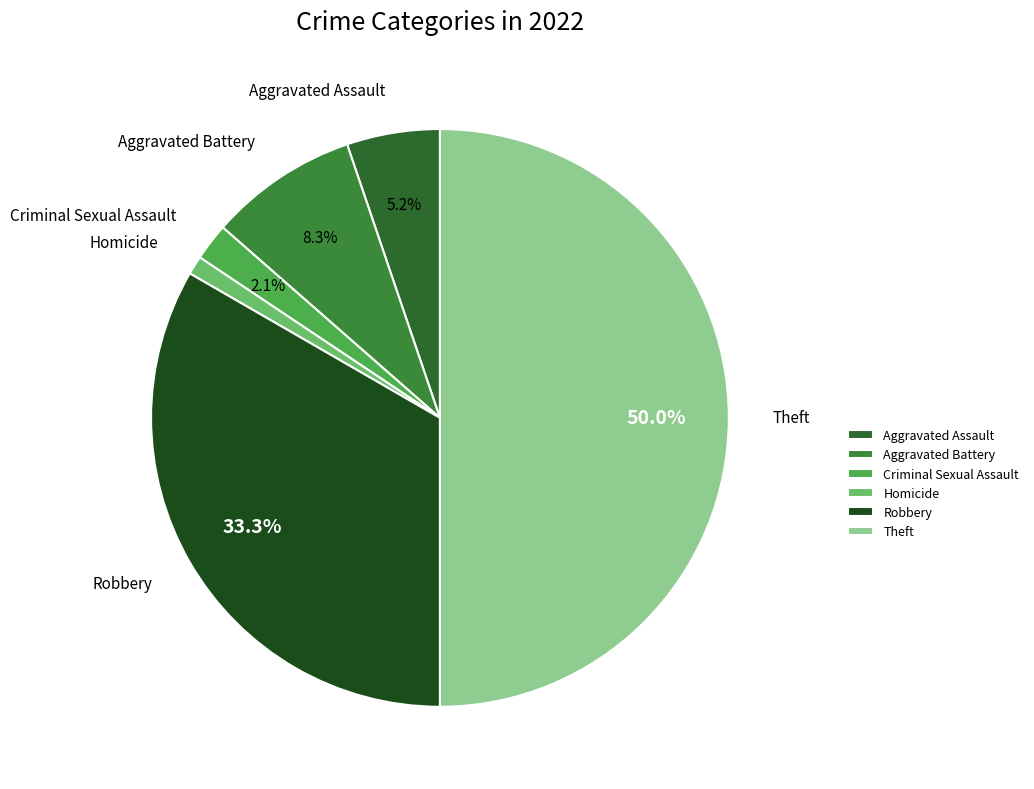

How many slices are in this pie chart?

6